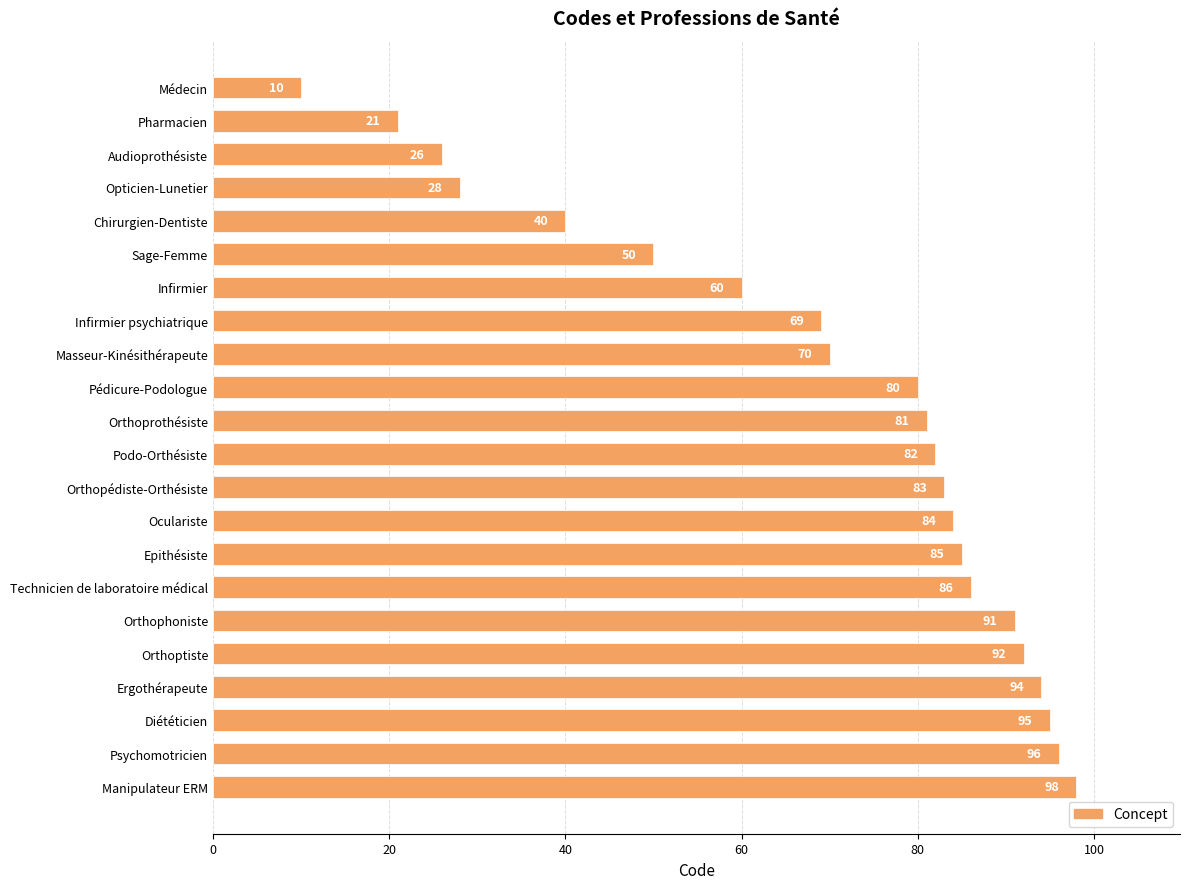

What is the average value?

69